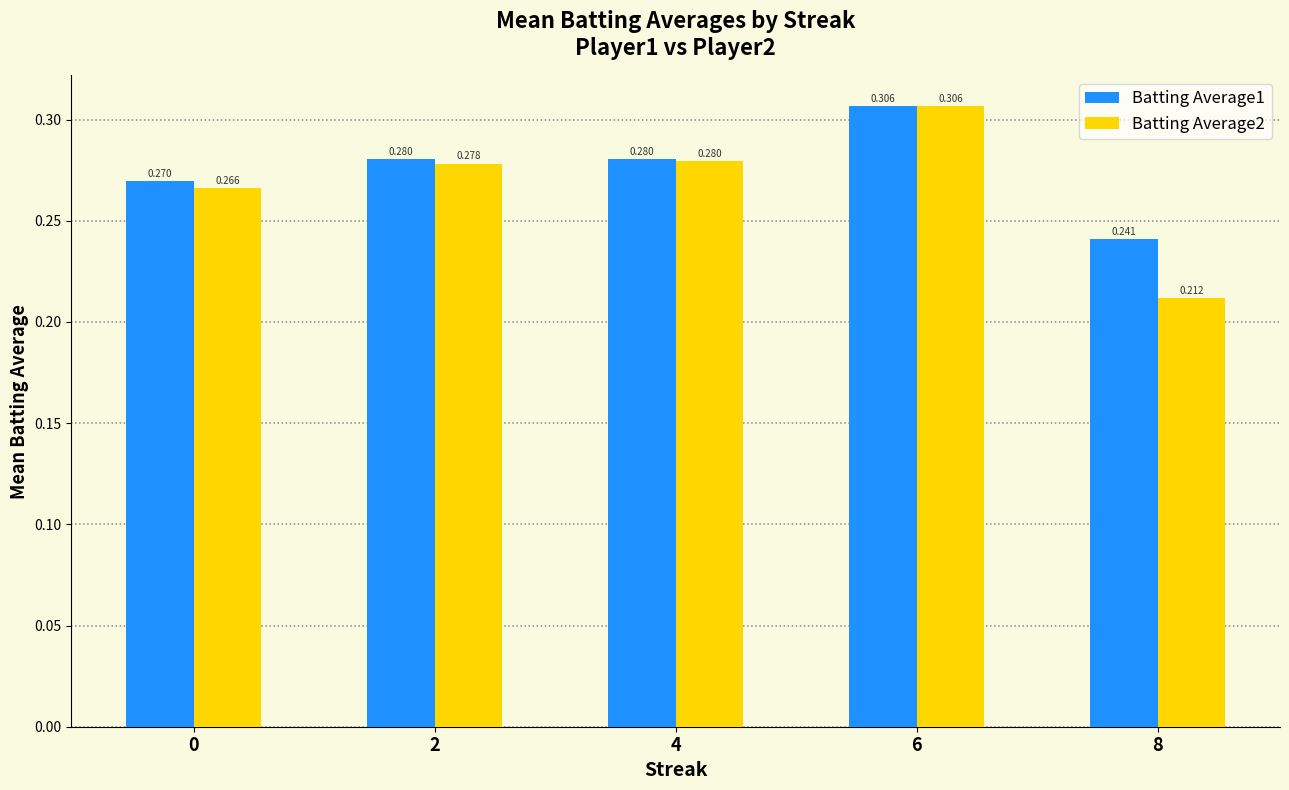

Is the value of Batting Average1 at 8 greater than the value of Batting Average2 at 0?

No